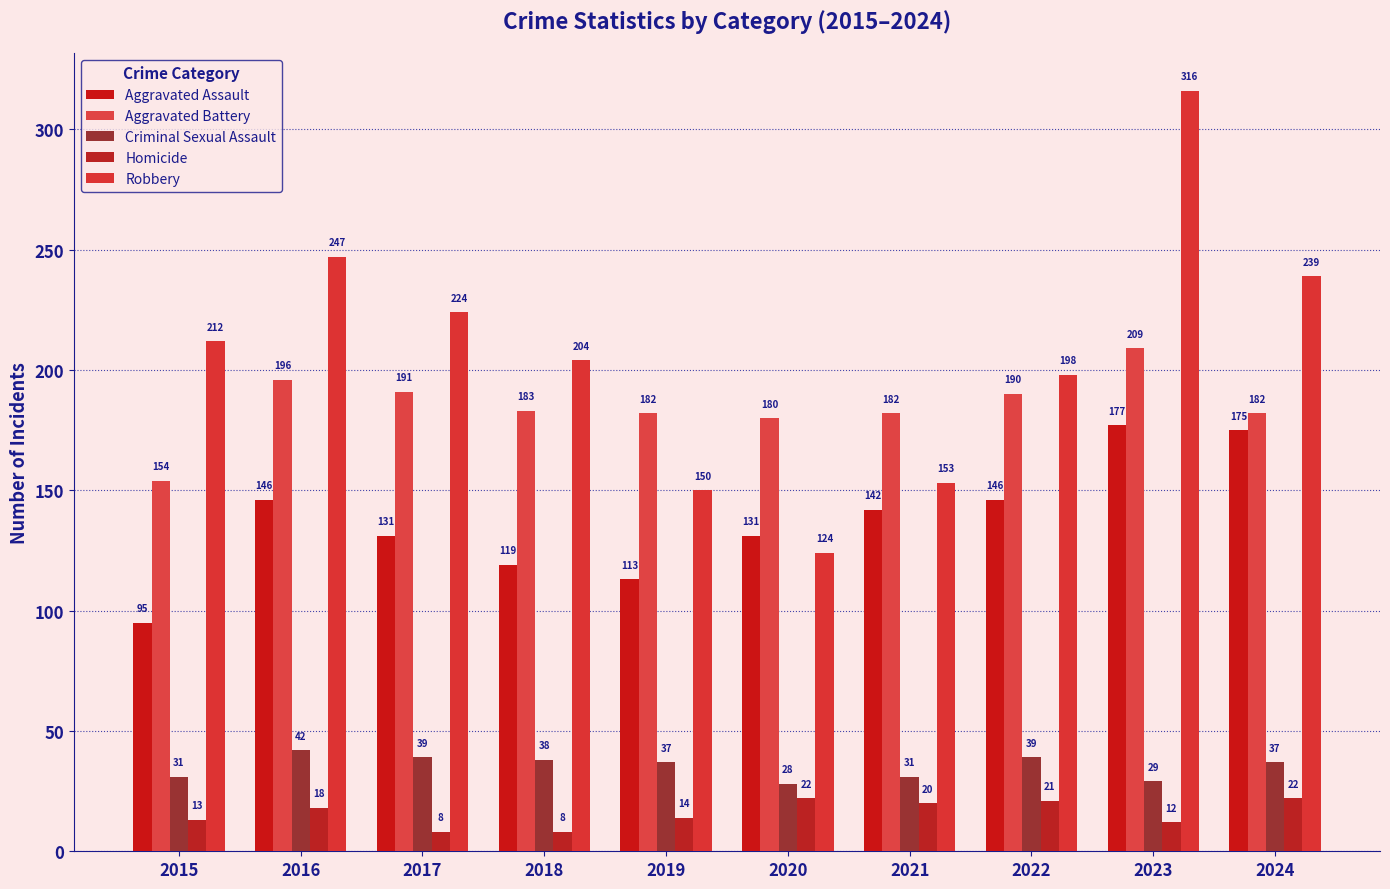

How many series are shown in this chart?

5